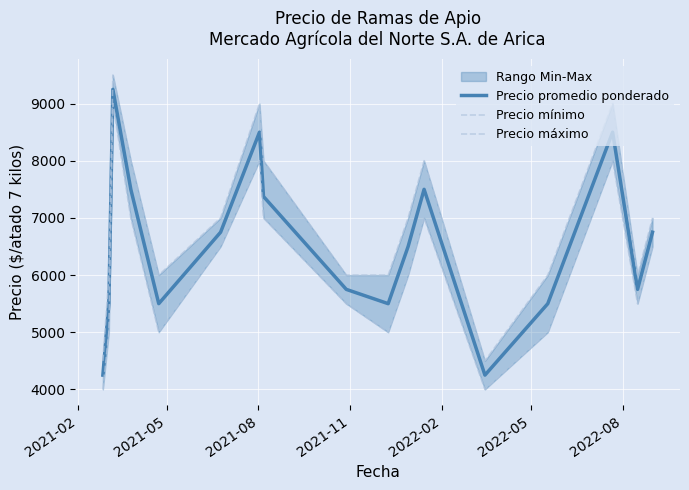

True or false: Precio mínimo and Precio promedio ponderado cross at least once.

False